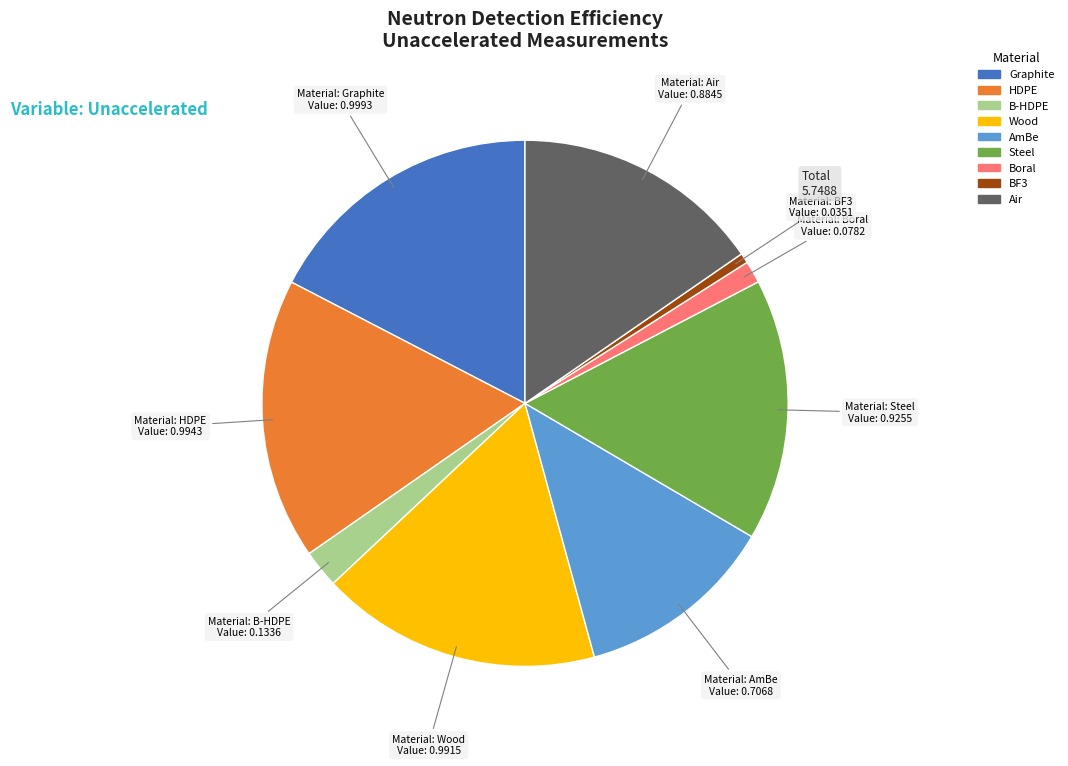

Does BF3 represent more than half of the total?

No